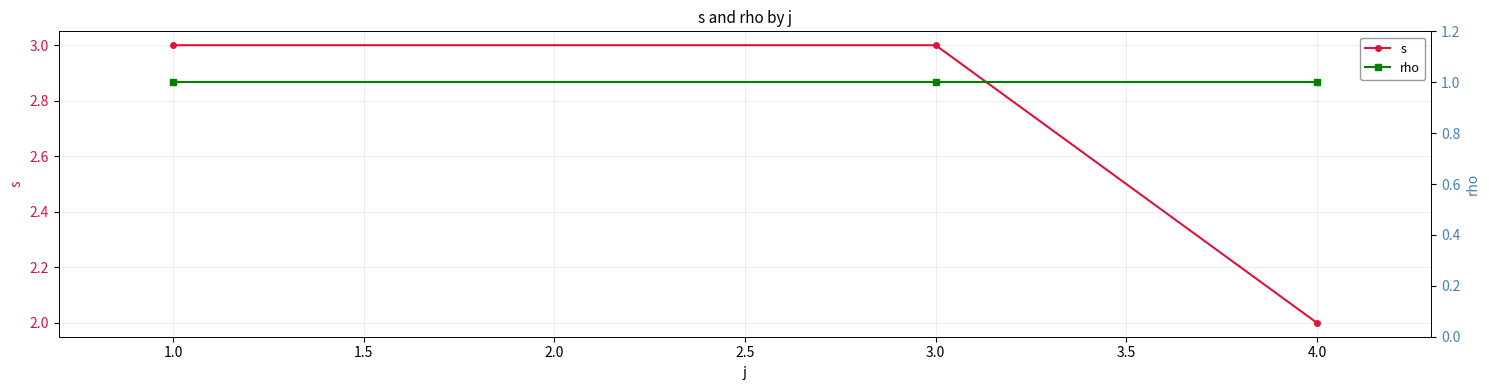

What is the value of the rho point at the 2nd from the left?

1